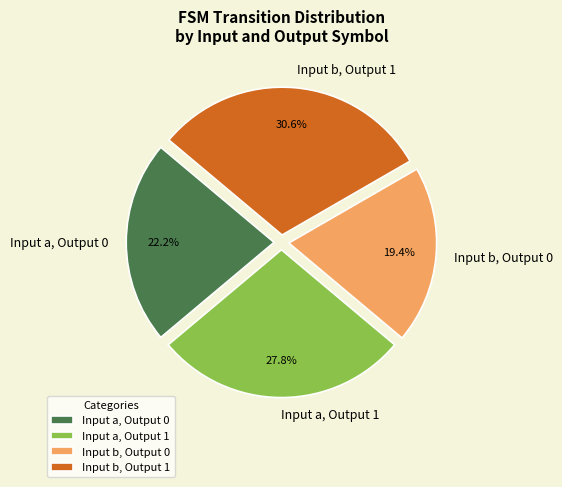

What is the total percentage of Input b, Output 1 and Input a, Output 0?

52.8%